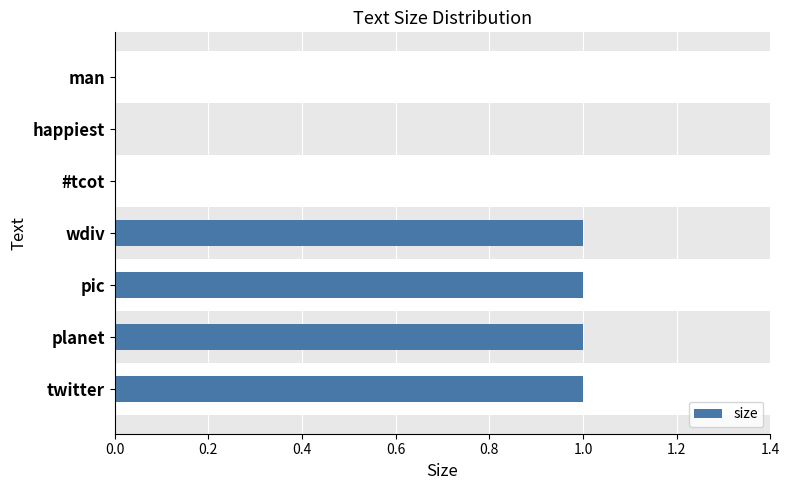

Which has a higher value, happiest or wdiv?

wdiv